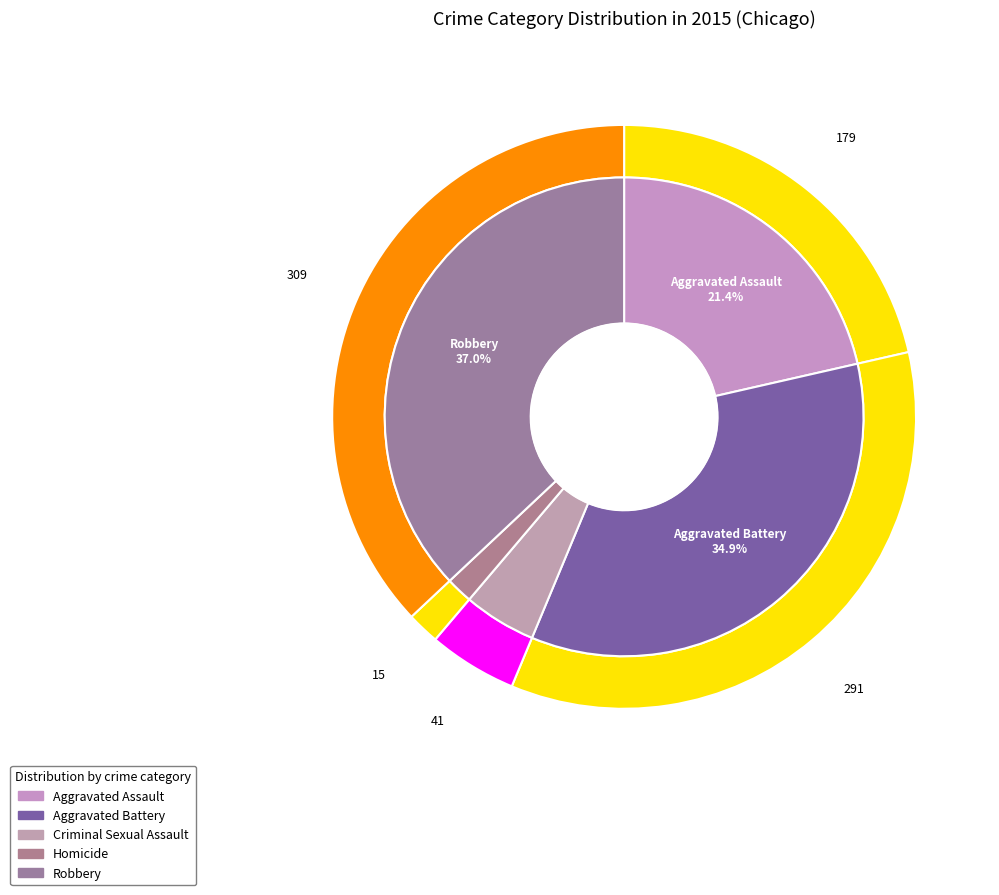

To the nearest percent, what is the average slice percentage?

20%